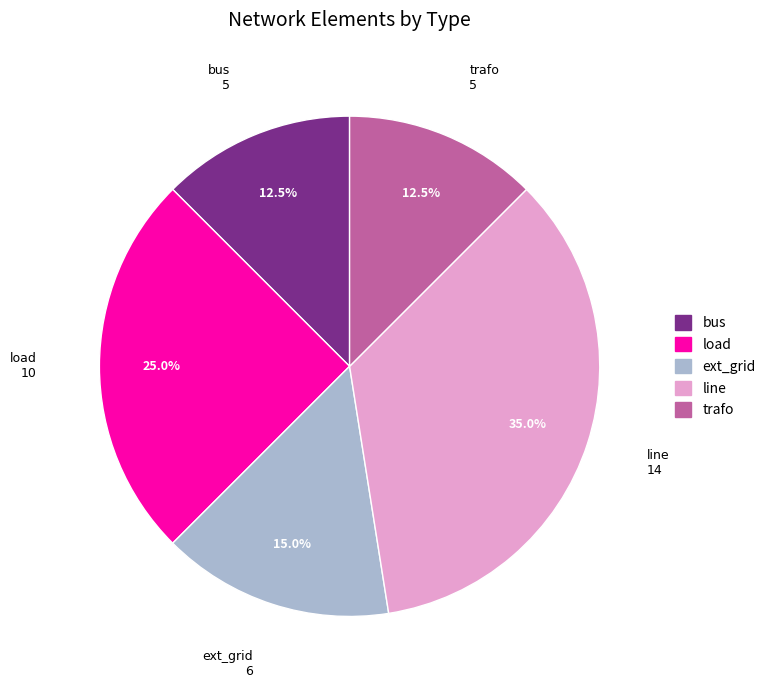

Which category has the biggest portion of the pie?

line